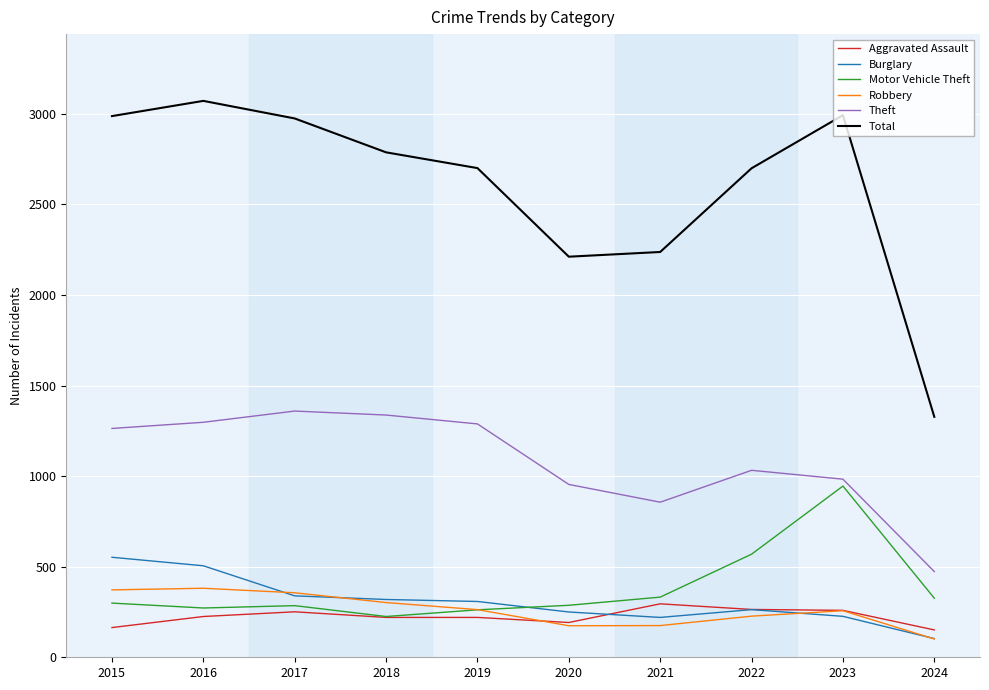

Is the value of Burglary at 2024 greater than the value of Theft at 2022?

No